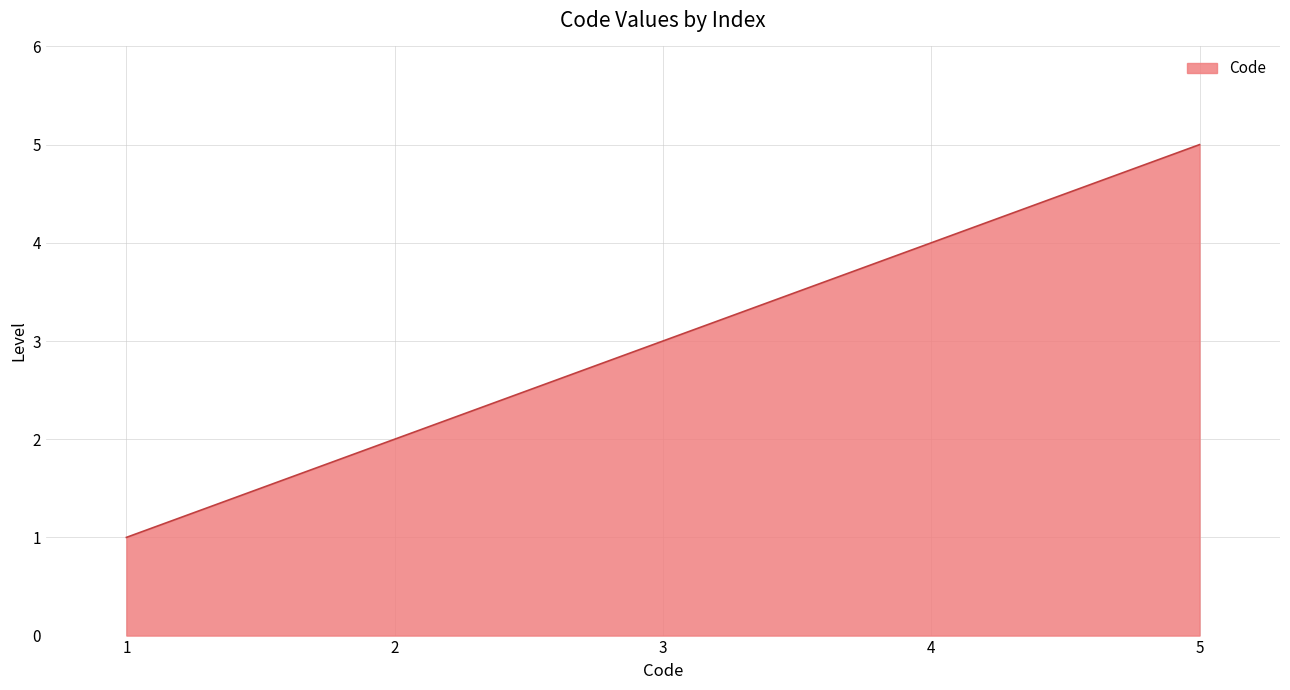

Approximately how many times larger is the value at 3 compared to 1?

3.0